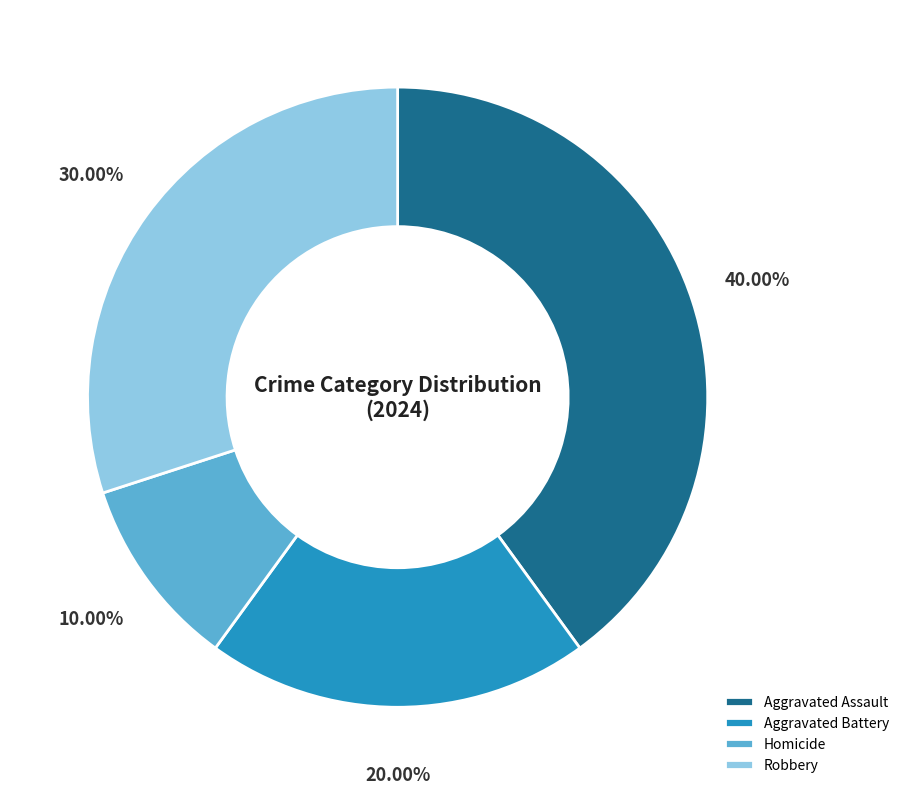

Rank the categories by value from highest to lowest.

Aggravated Assault, Robbery, Aggravated Battery, Homicide